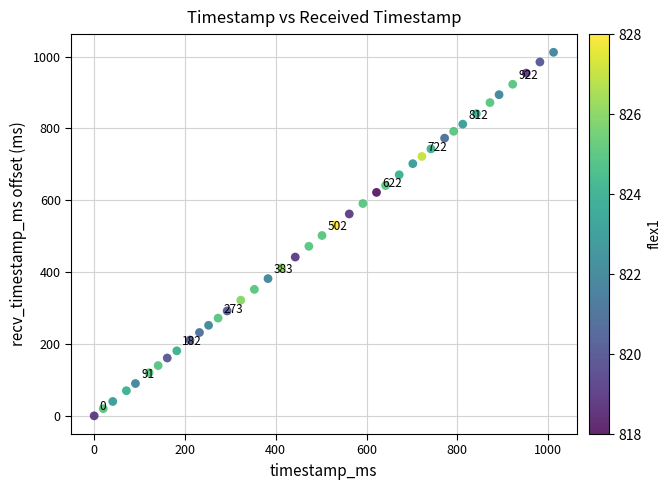

What is the range of Y values (max minus min)?

1012